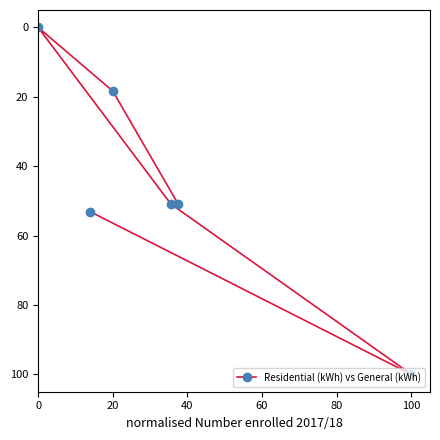

The value at 100 is 48.0. True or false?

False